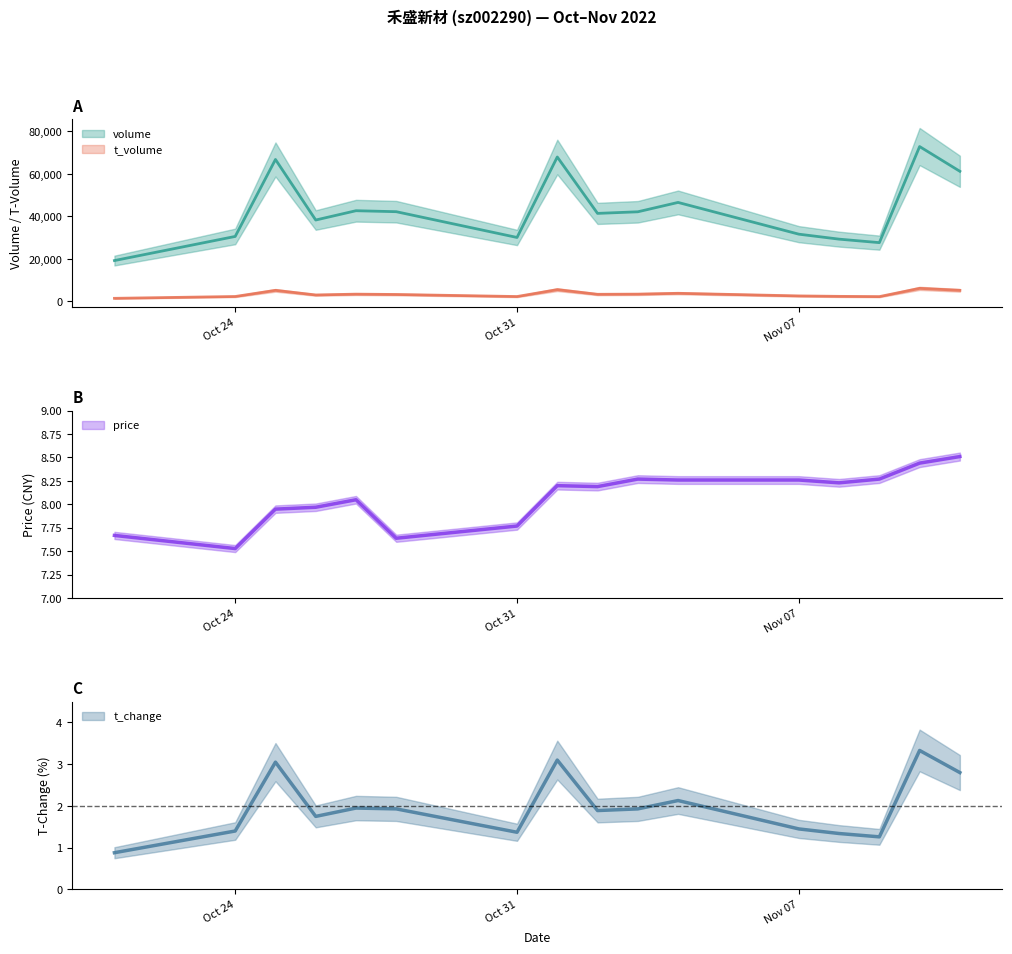

How many values in the t_change series exceed 1?

15